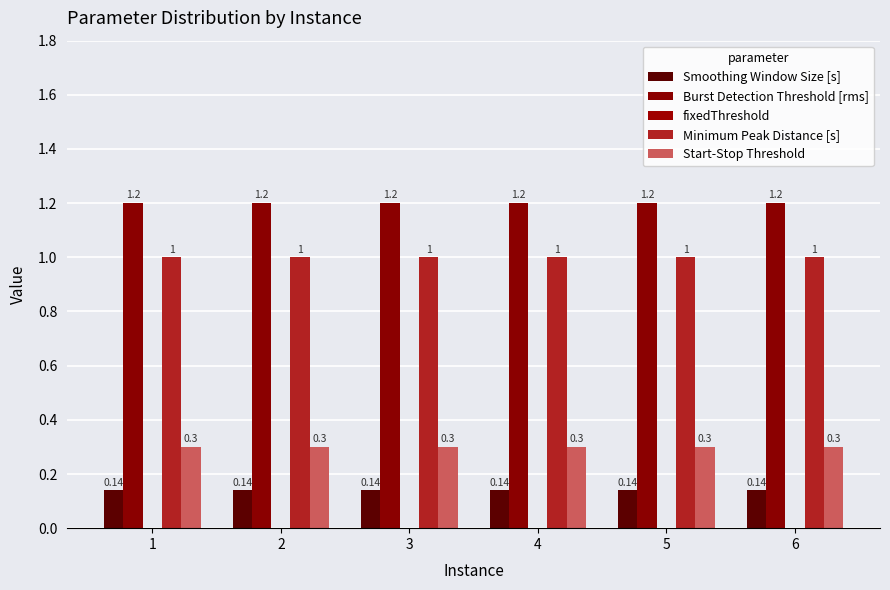

At which category is the sum across all series the highest?

1